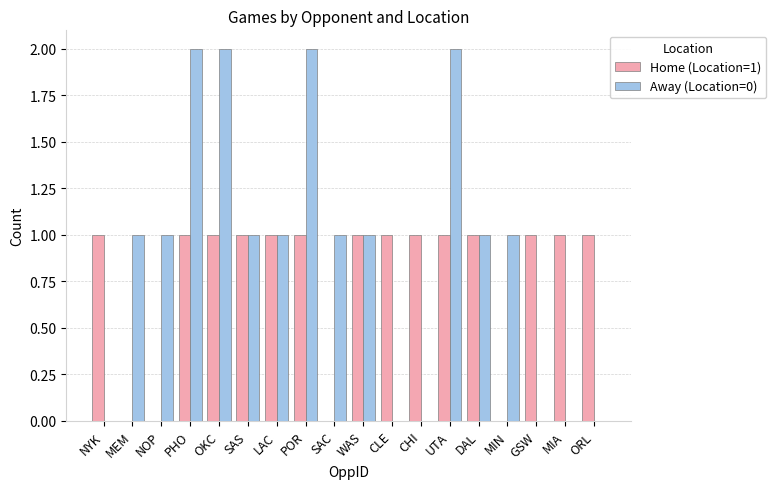

The value of Home (Location=1) at ORL is 2. True or false?

False